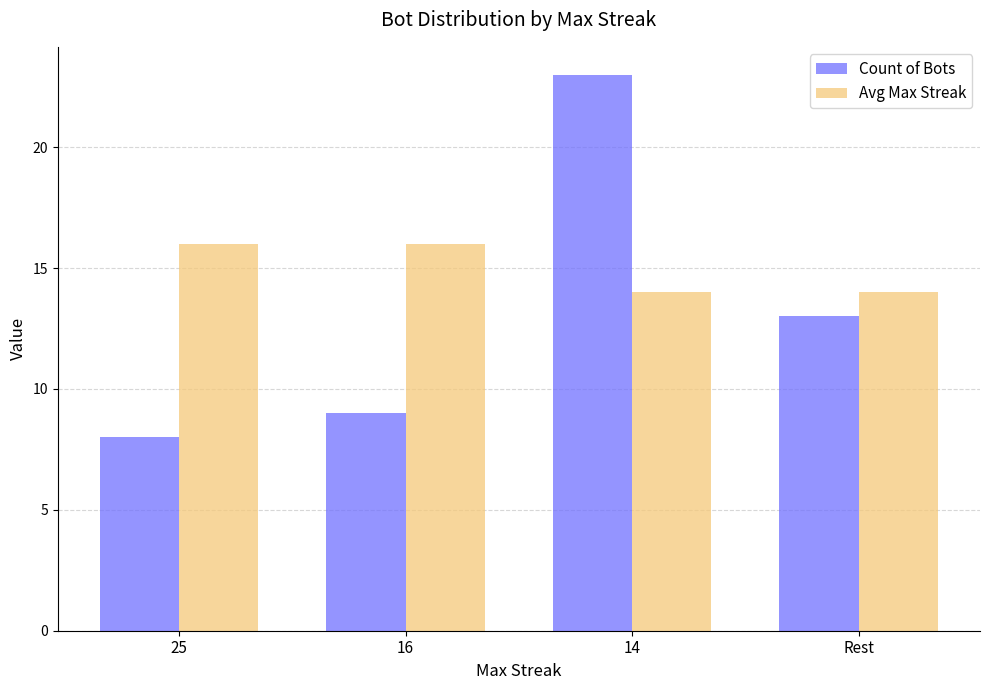

What is the label of the 4th bar from the left?

Rest